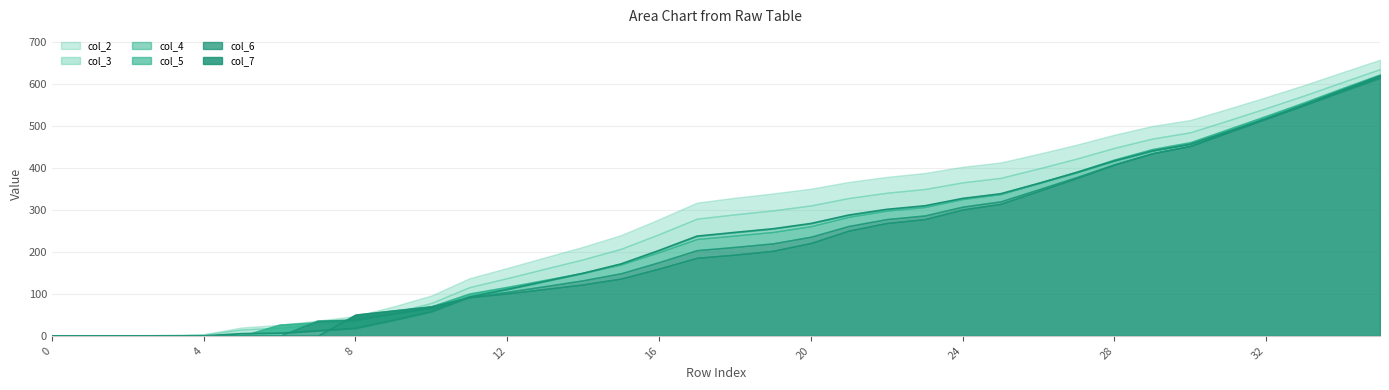

Which series ends up on top after the final intersection of col_6 and col_7?

col_7